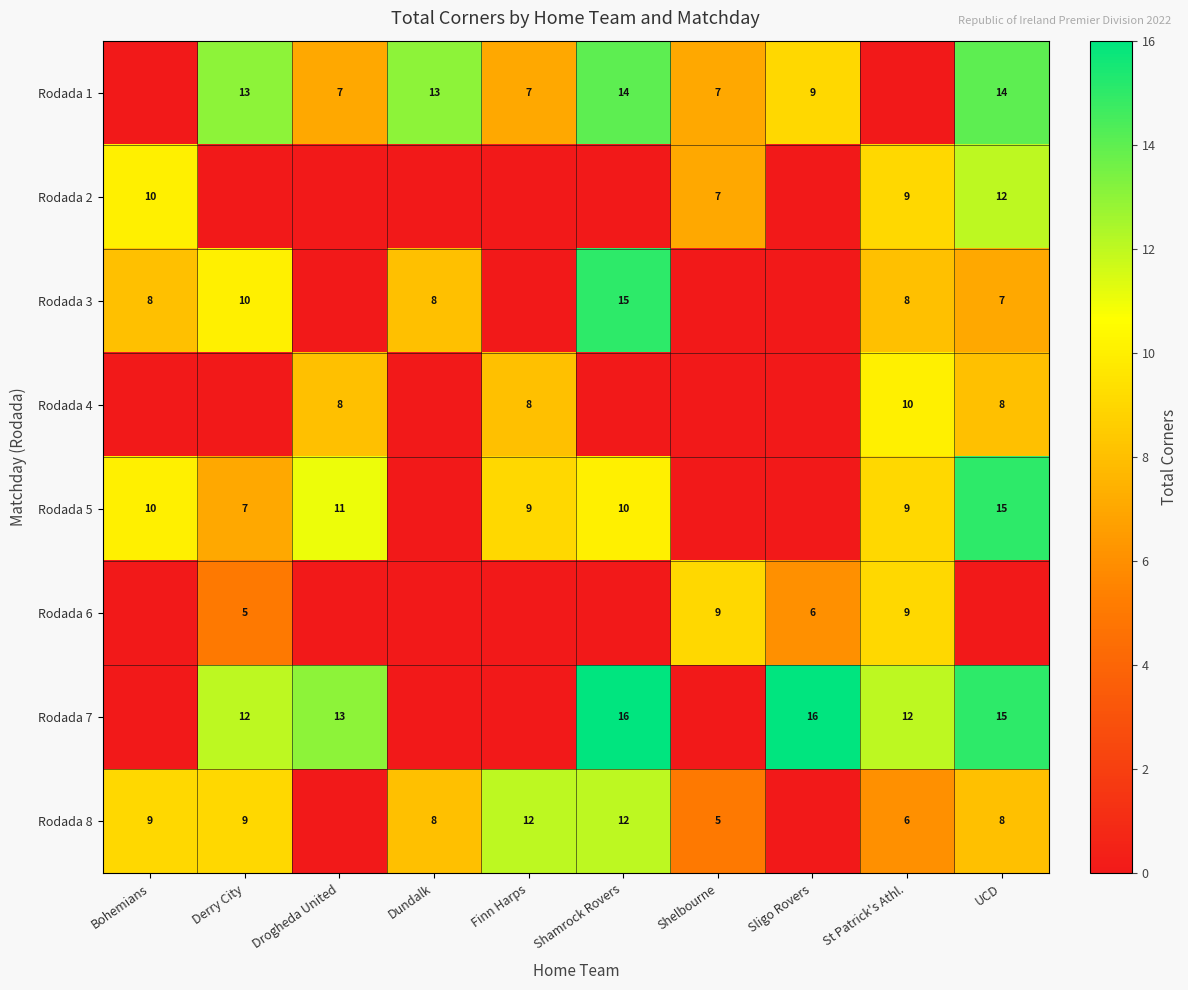

The value of Rodada 1 at Dundalk is 4. True or false?

False